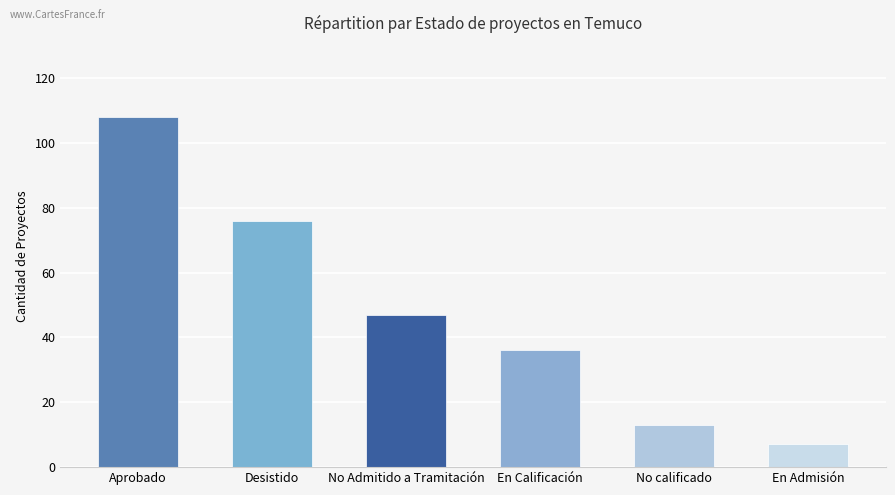

True or false: the data shows 7 at En Admisión.

True